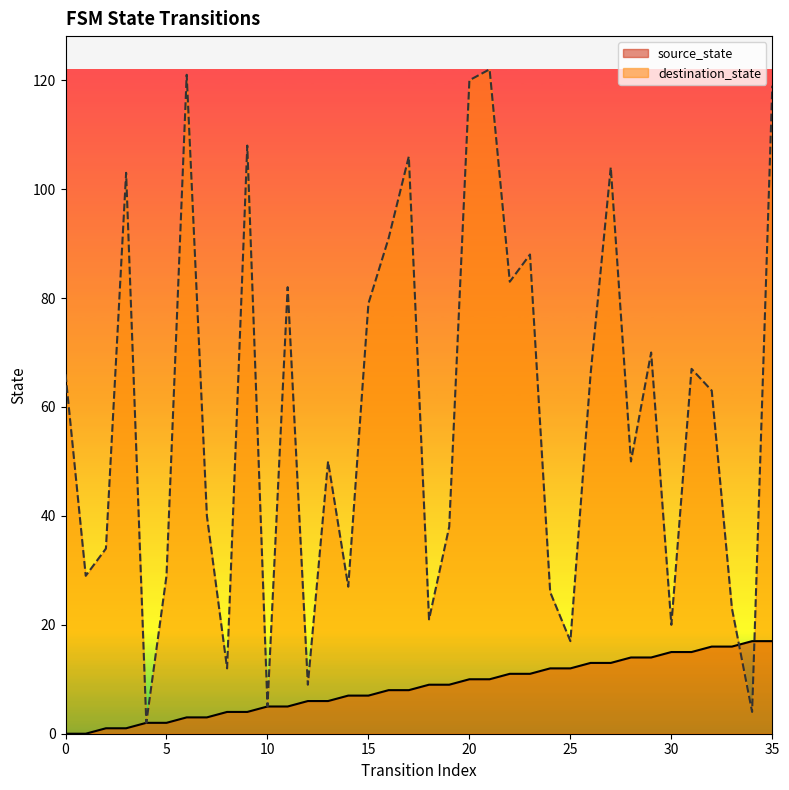

Which series ends up on top after the final intersection of destination_state and source_state?

destination_state